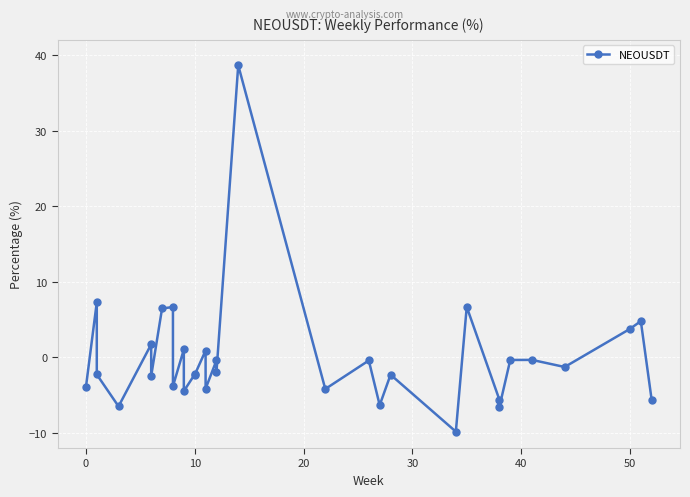

How many interior local valleys (lower than both neighbors) does the data have?

12